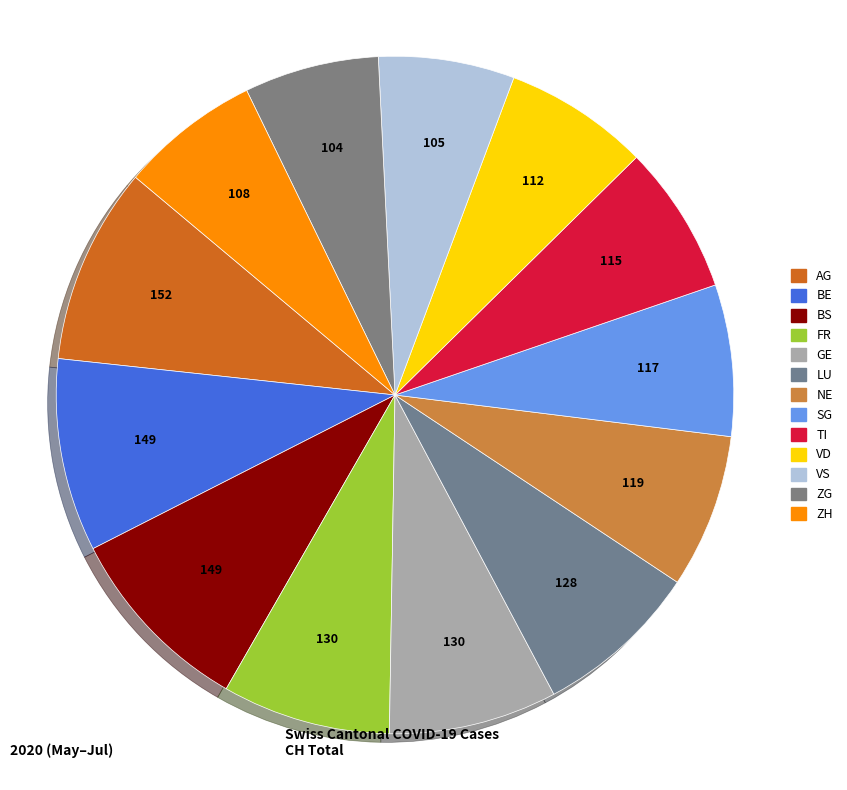

Count the number of slices in the pie.

13